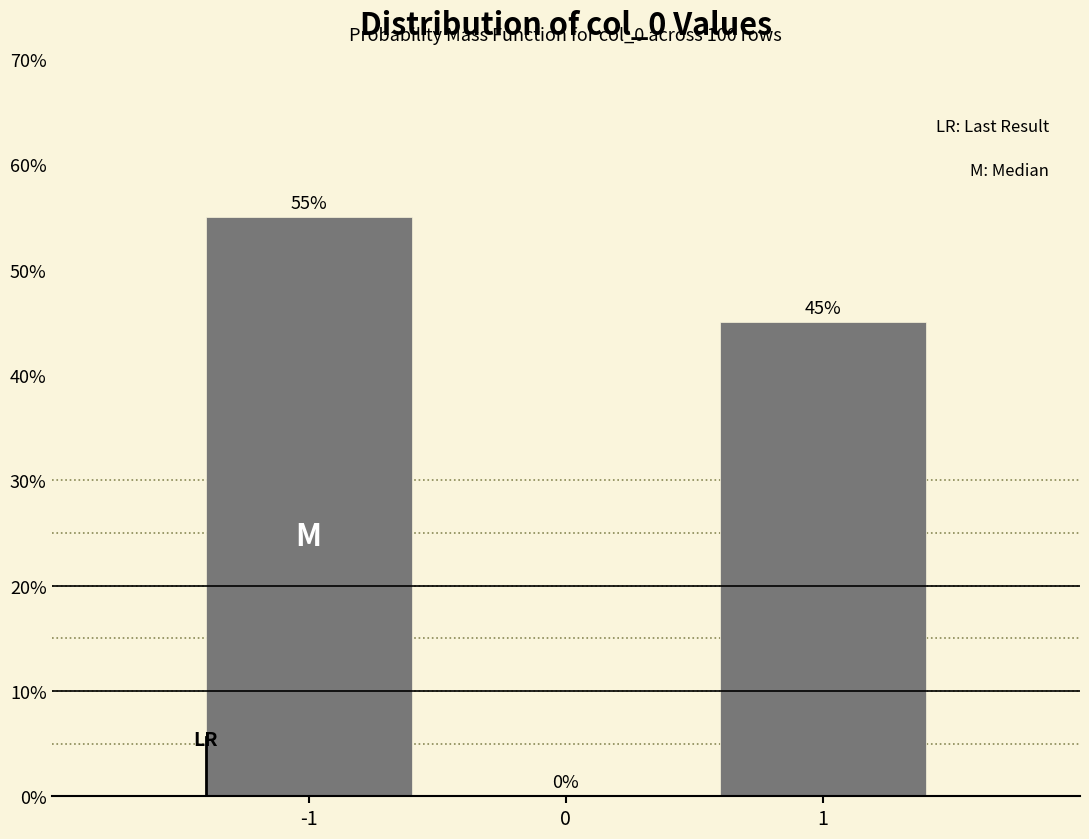

Reading left to right, what are all the values shown in this chart?

-1=55.0	0=0.0	1=45.0